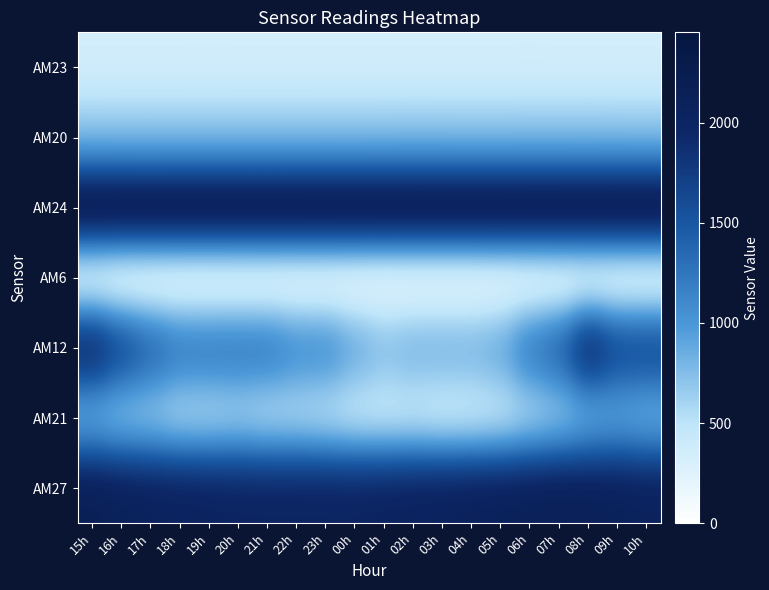

Between 19h and 04h, which is larger?

19h